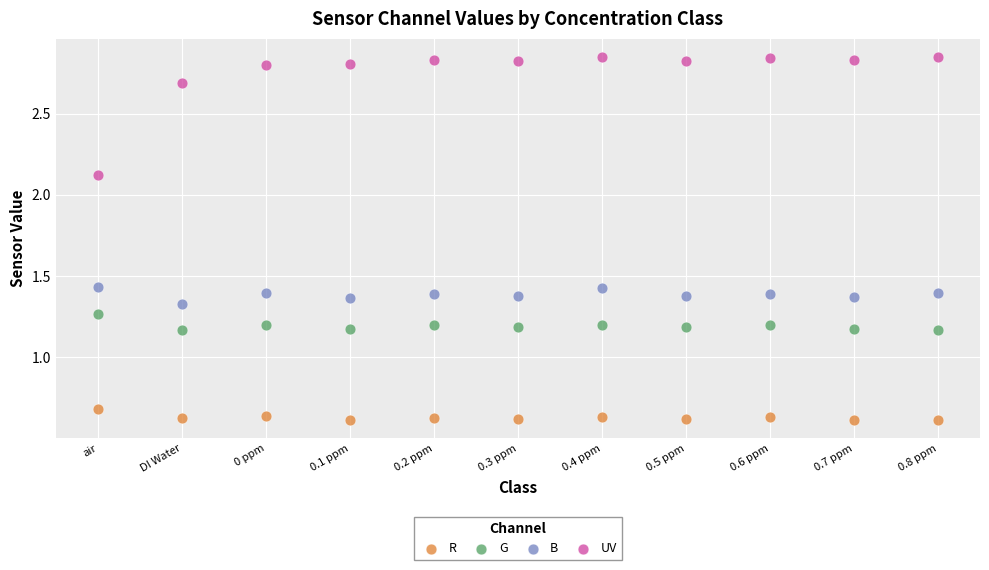

Which series has the largest Y range (max minus min)?

UV